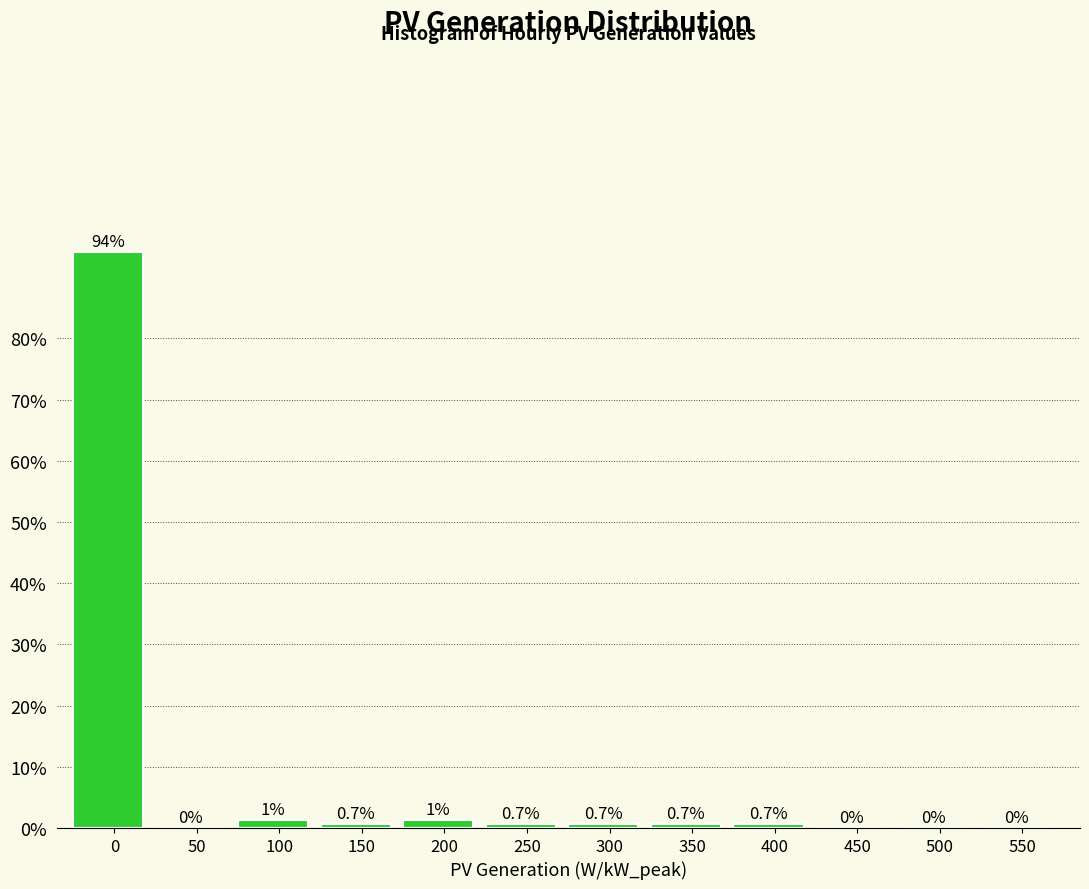

The value at 0 is 94.1. True or false?

True